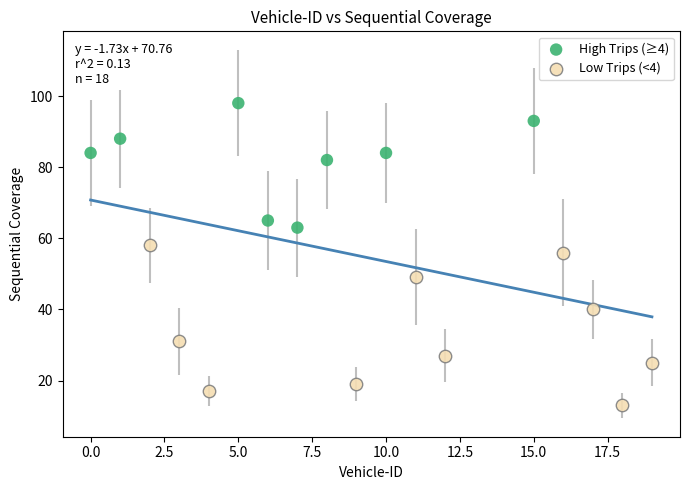

Which series has the widest spread of Y values?

Low Trips (<4)